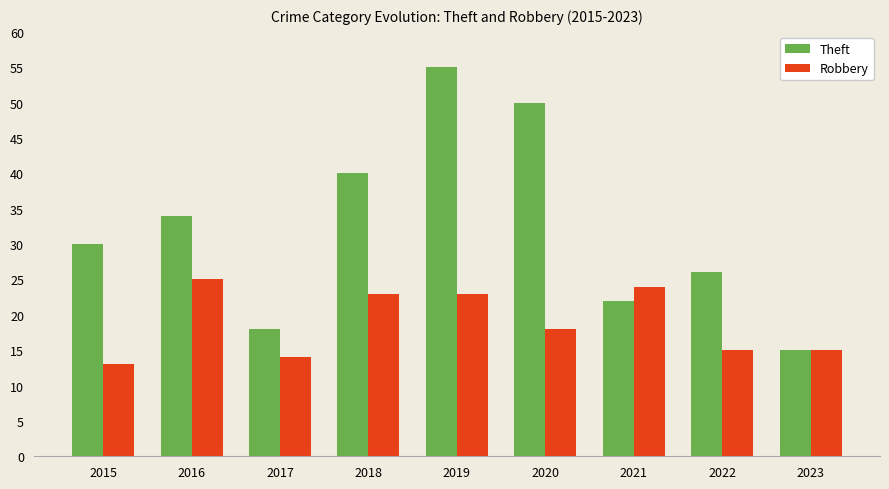

List the series in order of their peak value, highest first.

Theft, Robbery